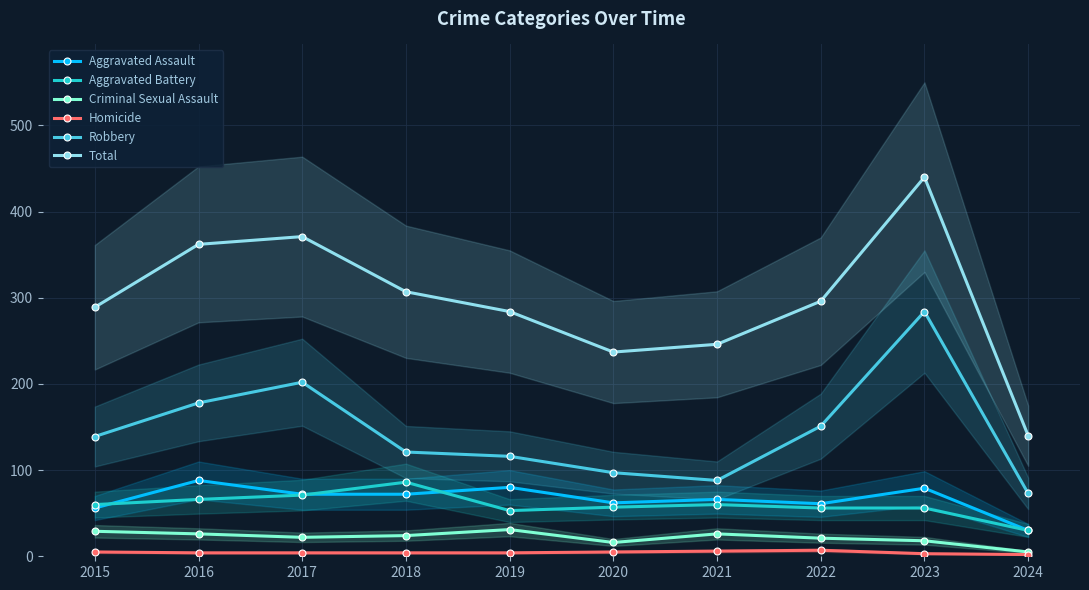

Is it true that Total equals 131 at 2022?

False